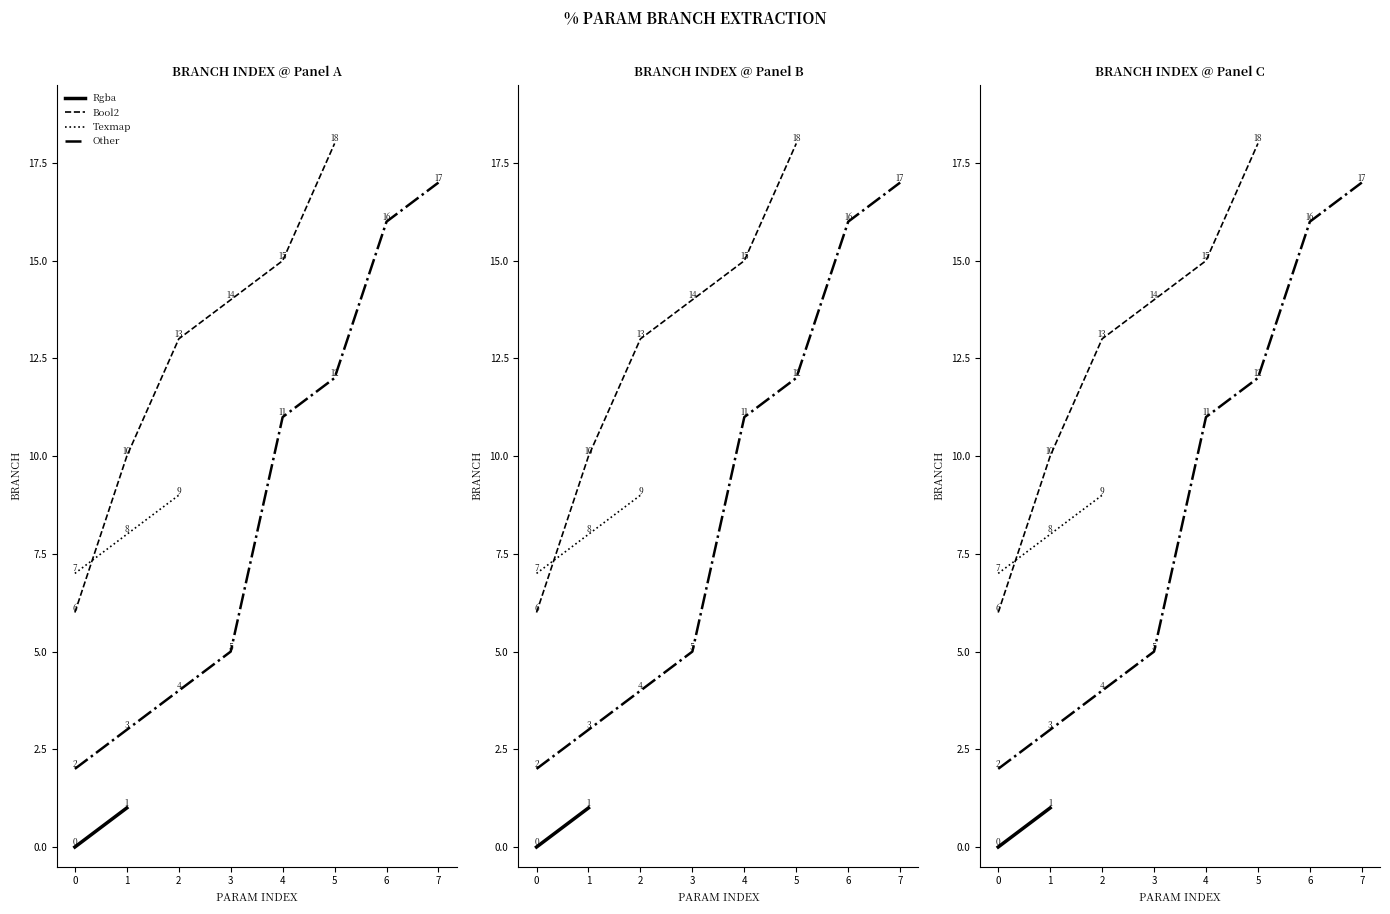

Reading left to right, what are all the values shown in this chart?

0	1	2	3	4	5	6	7	8	9	10	11	12	13	14	15	16	17	18